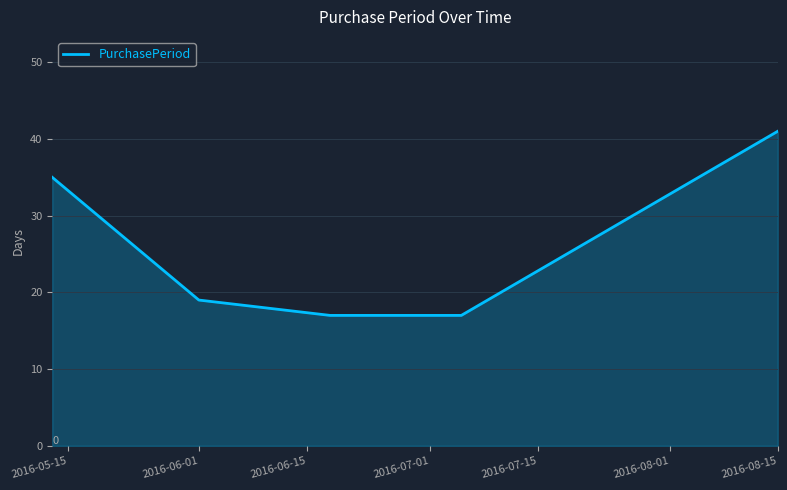

What is the maximum value shown in the chart?

41